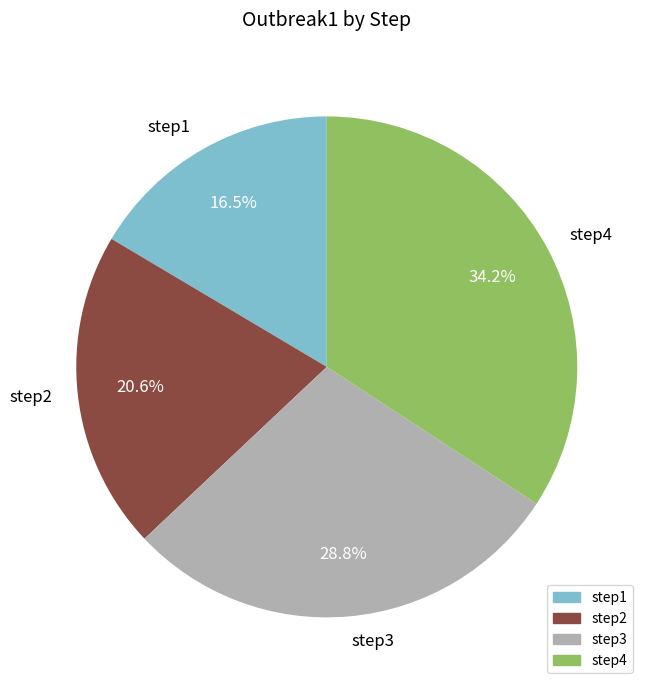

True or false: step2 accounts for 21% of the total.

True